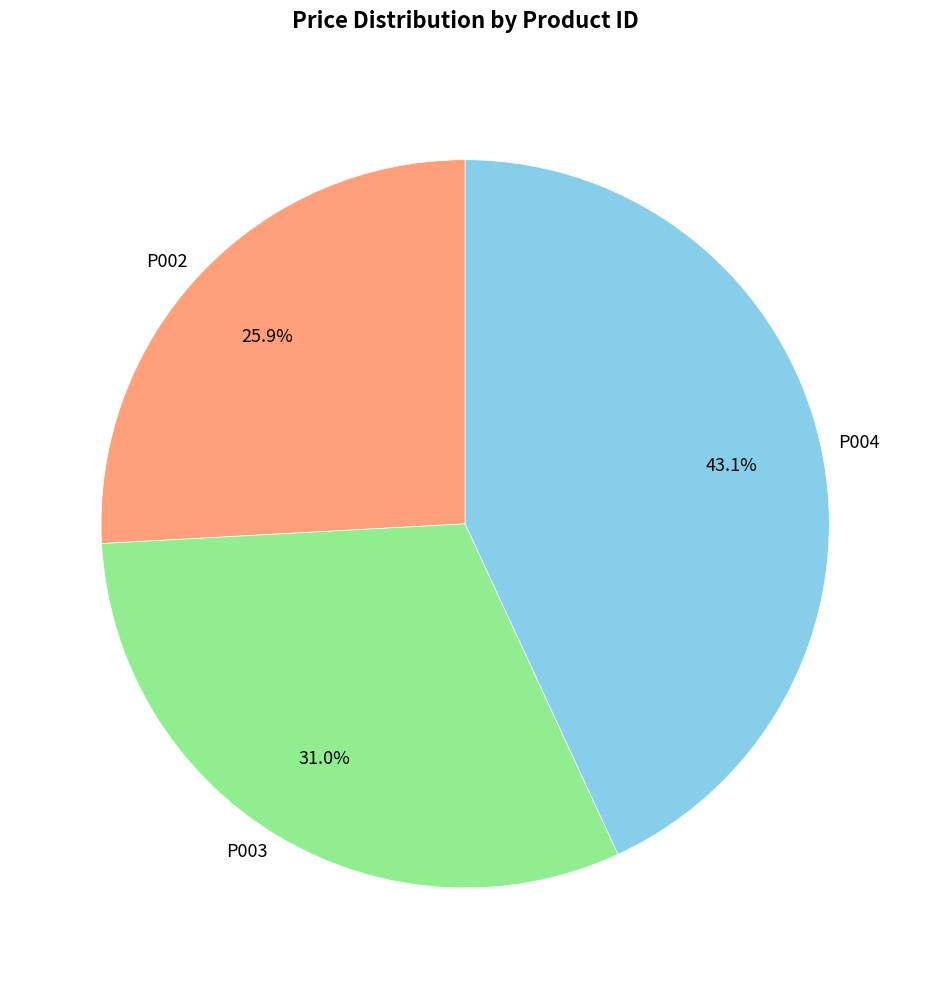

Which has a higher value, P002 or P004?

P004